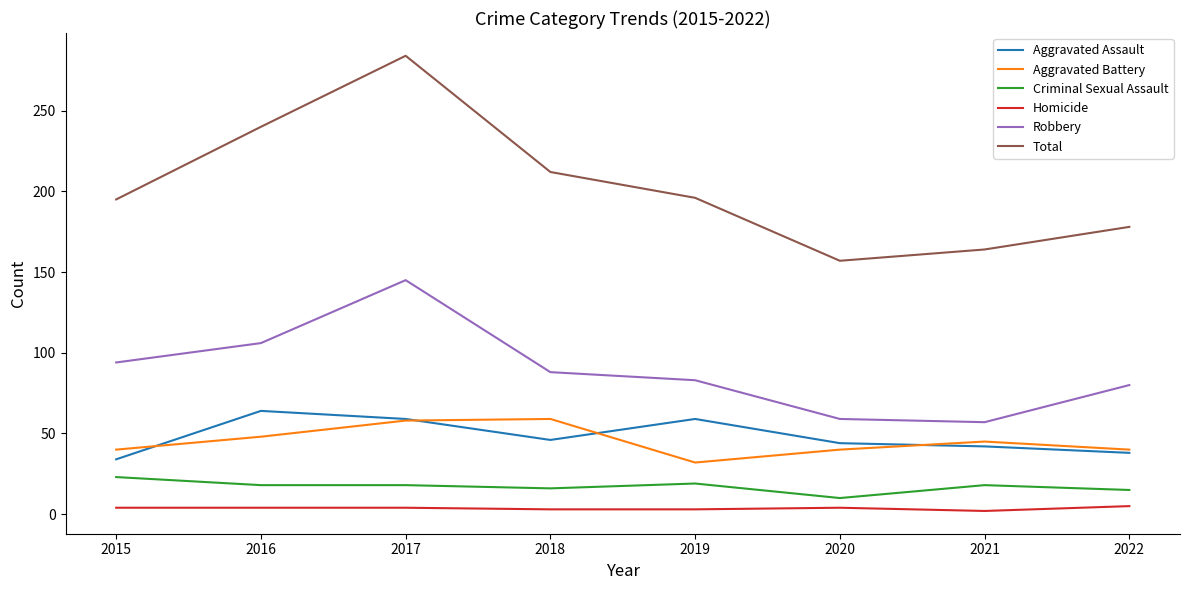

At 2016, list the series in order from smallest to largest.

Homicide, Criminal Sexual Assault, Aggravated Battery, Aggravated Assault, Robbery, Total